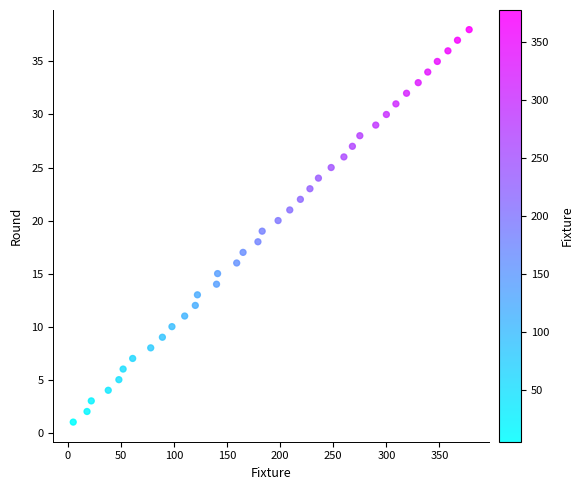

What is the range of X values (max minus min)?

373